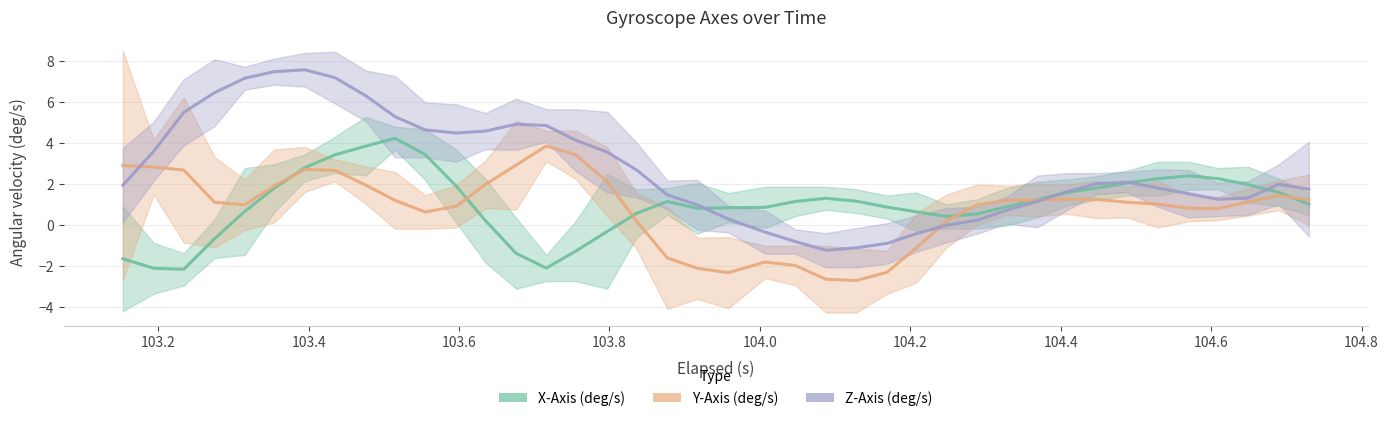

Reading left to right, transcribe all the data shown in this chart.

X-Axis (deg/s): -1.6	-2.1	-2.1	-0.7	0.7	1.8	2.8	3.4	3.9	4.2	3.5	1.9	0.2	-1.4	-2.1	-1.3	-0.3	0.6	1.2	0.8	0.9	0.9	1.2	1.3	1.2	0.9	0.7	0.4	0.6	0.9	1.3	1.6	1.8	2.1	2.3	2.4	2.3	2.0	1.6	1.0
Y-Axis (deg/s): 2.9	2.8	2.7	1.1	1.0	1.9	2.7	2.7	2.0	1.2	0.7	0.9	2.0	2.9	3.9	3.4	2.1	0.2	-1.6	-2.1	-2.3	-1.8	-2.0	-2.6	-2.7	-2.3	-1.1	0.2	1.0	1.2	1.2	1.3	1.3	1.1	1.0	0.8	0.8	1.1	1.5	1.2
Z-Axis (deg/s): 2.0	3.6	5.5	6.5	7.2	7.5	7.6	7.2	6.3	5.3	4.7	4.5	4.6	4.9	4.9	4.1	3.6	2.7	1.5	1.0	0.3	-0.3	-0.8	-1.2	-1.1	-0.9	-0.4	0.0	0.2	0.7	1.2	1.6	2.0	2.1	1.8	1.5	1.3	1.3	2.0	1.8